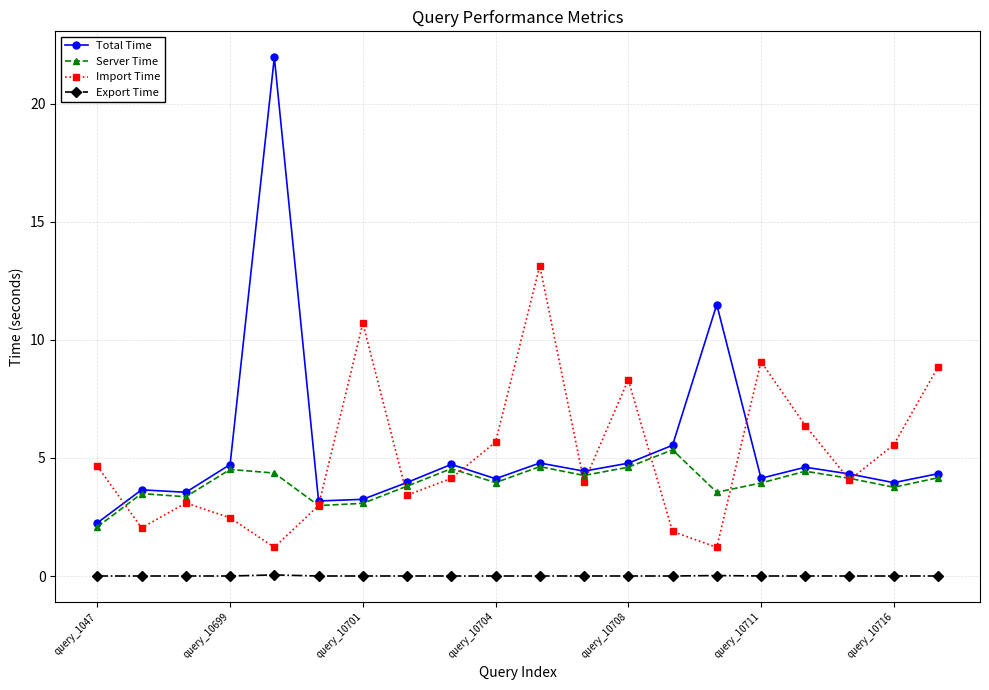

What is the value of the Total Time point at the 19th from the left?

4.0